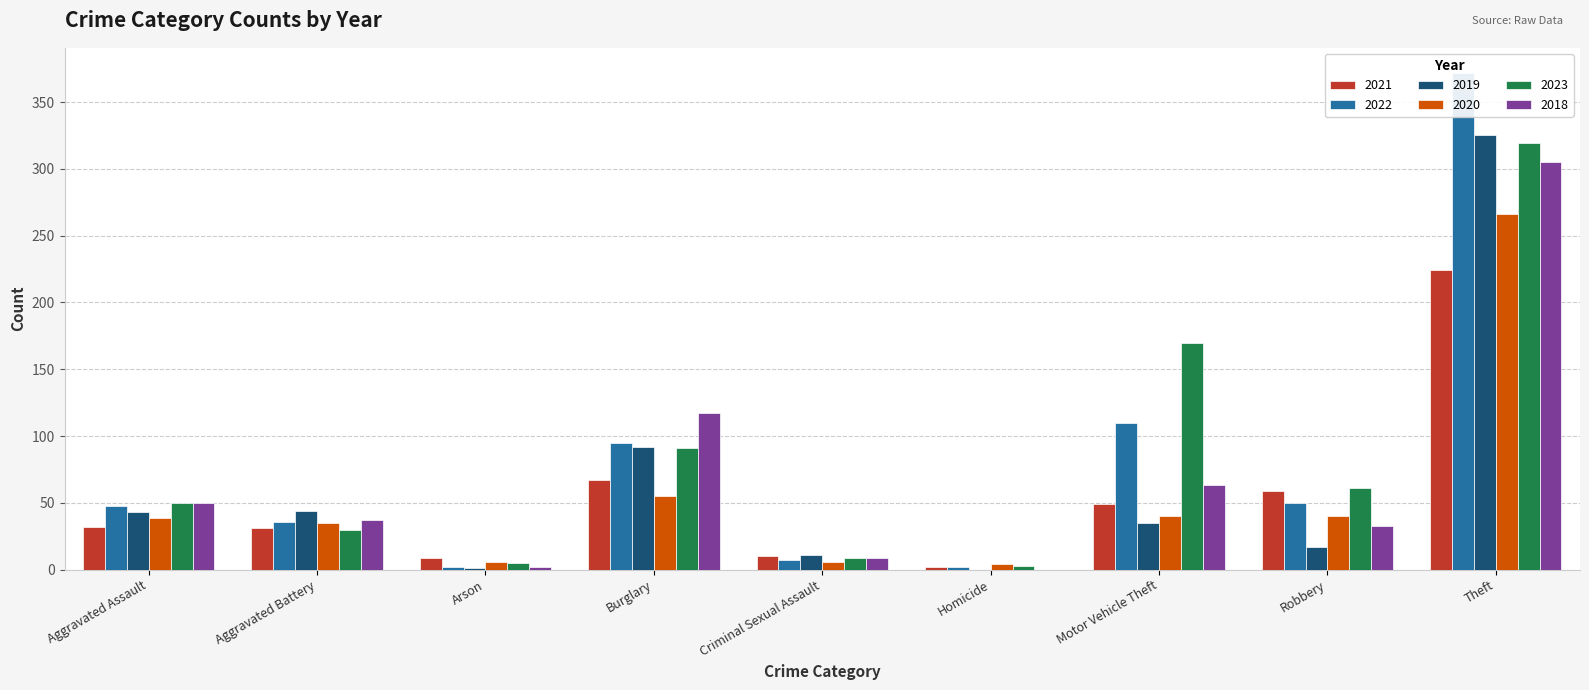

Reading left to right, list all the values displayed in this chart.

2021: 32	31	9	67	10	2	49	59	224
2022: 48	36	2	95	7	2	110	50	372
2019: 43	44	1	92	11	0	35	17	325
2020: 39	35	6	55	6	4	40	40	266
2023: 50	30	5	91	9	3	170	61	319
2018: 50	37	2	117	9	0	63	33	305